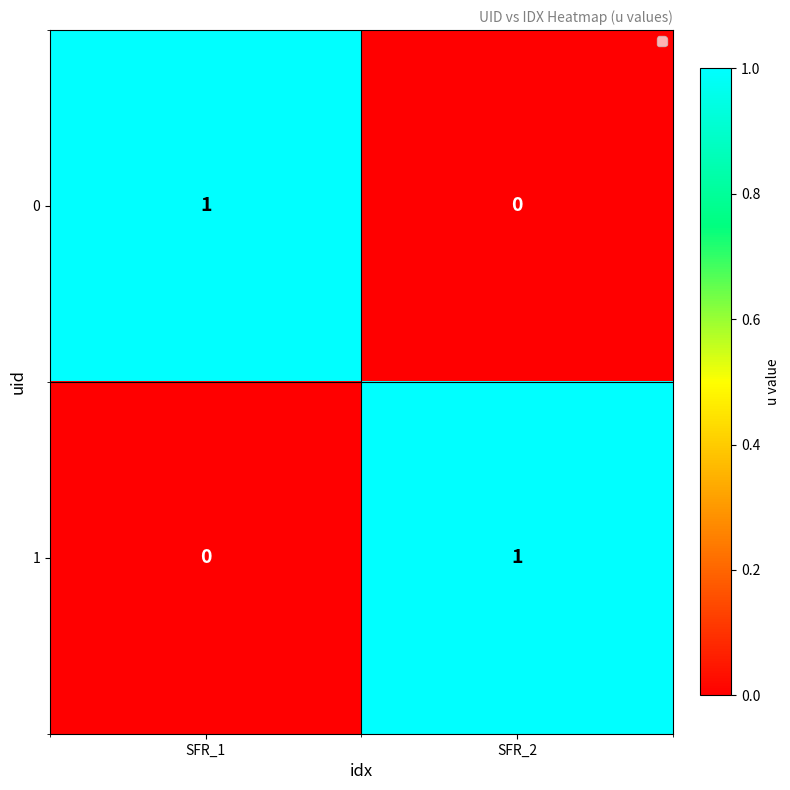

Reading left to right, transcribe all the data shown in this chart.

0: SFR_1=1	SFR_2=0
1: SFR_1=0	SFR_2=1